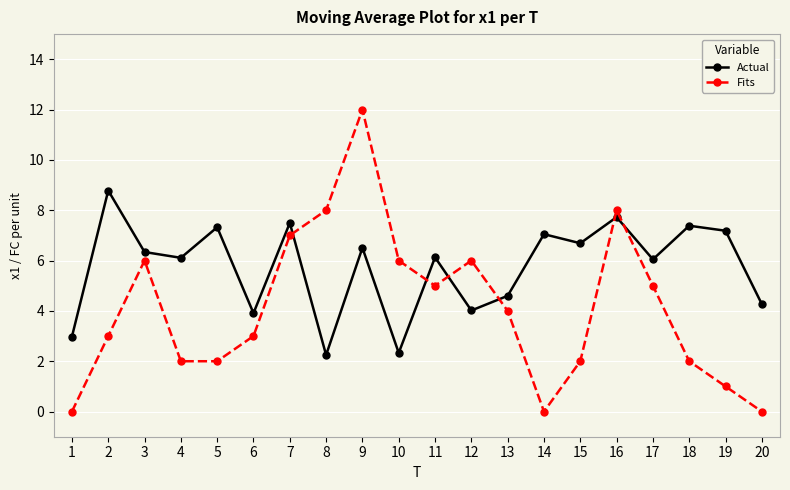

True or false: Actual has a value of 7.5 at 7.

True